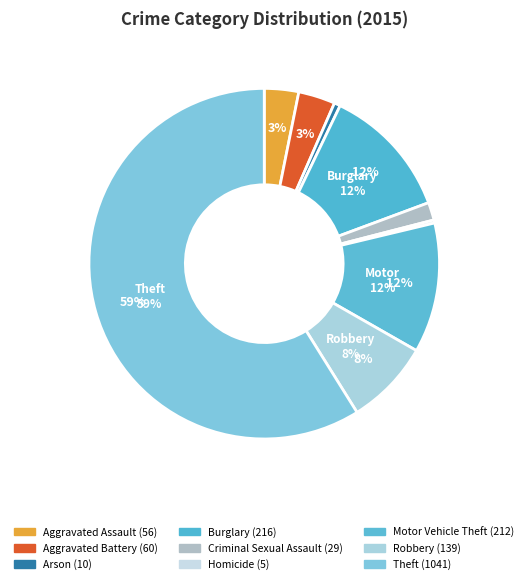

To the nearest percent, what is the difference between the largest and smallest slice percentages?

59%